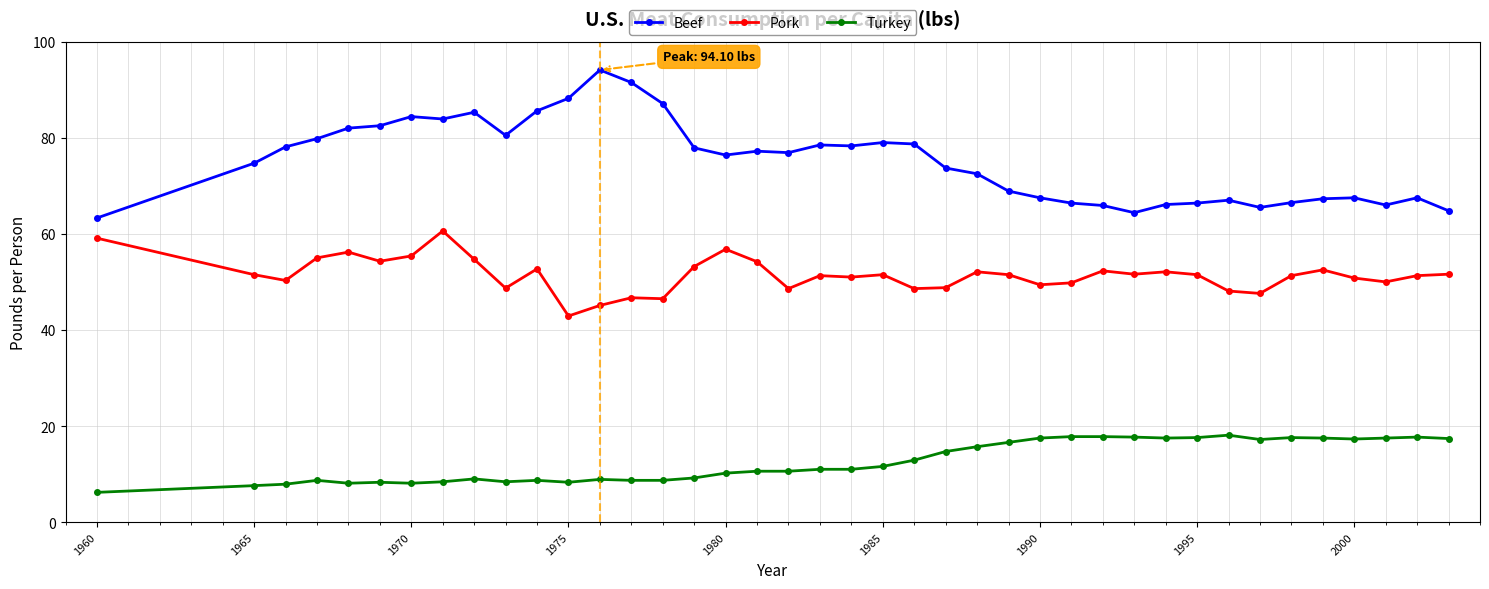

What is the value of the Turkey point at the 20th from the left?

11.0